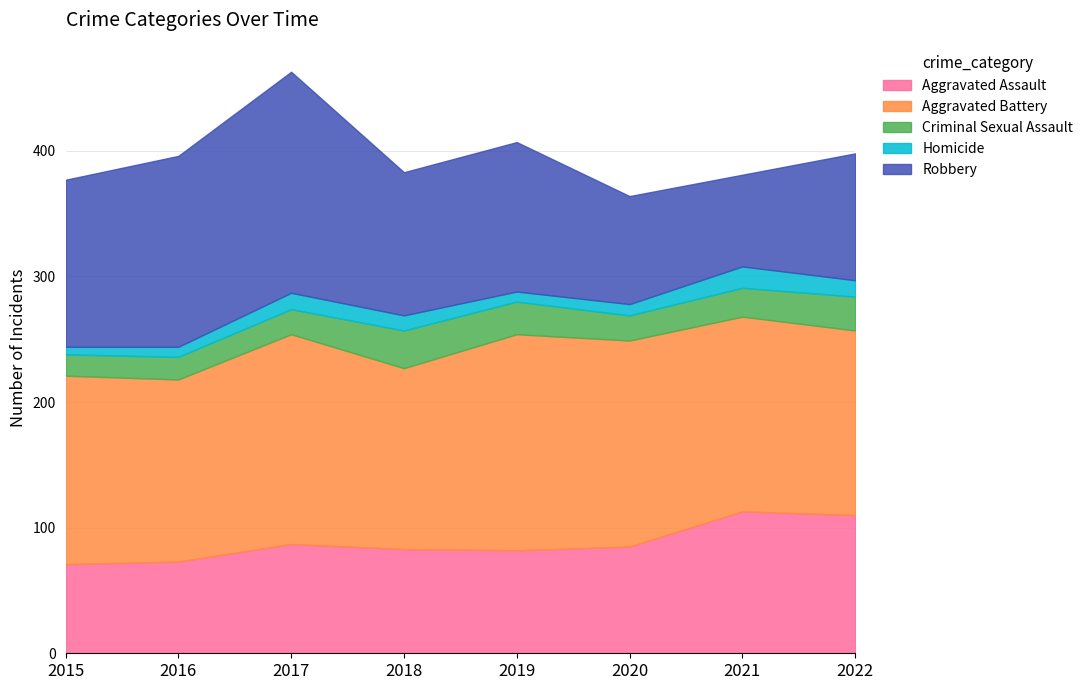

What is the total value across all series at 2021?

381